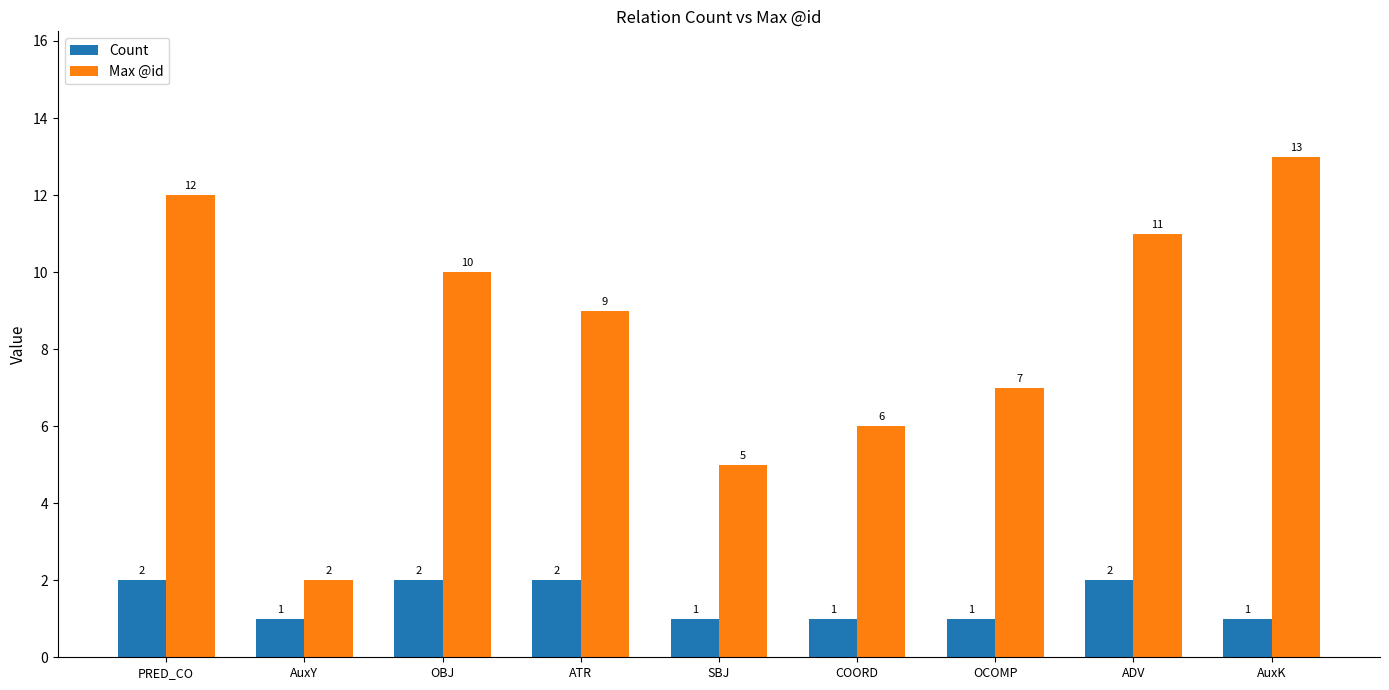

At which label does Max @id reach its minimum?

AuxY